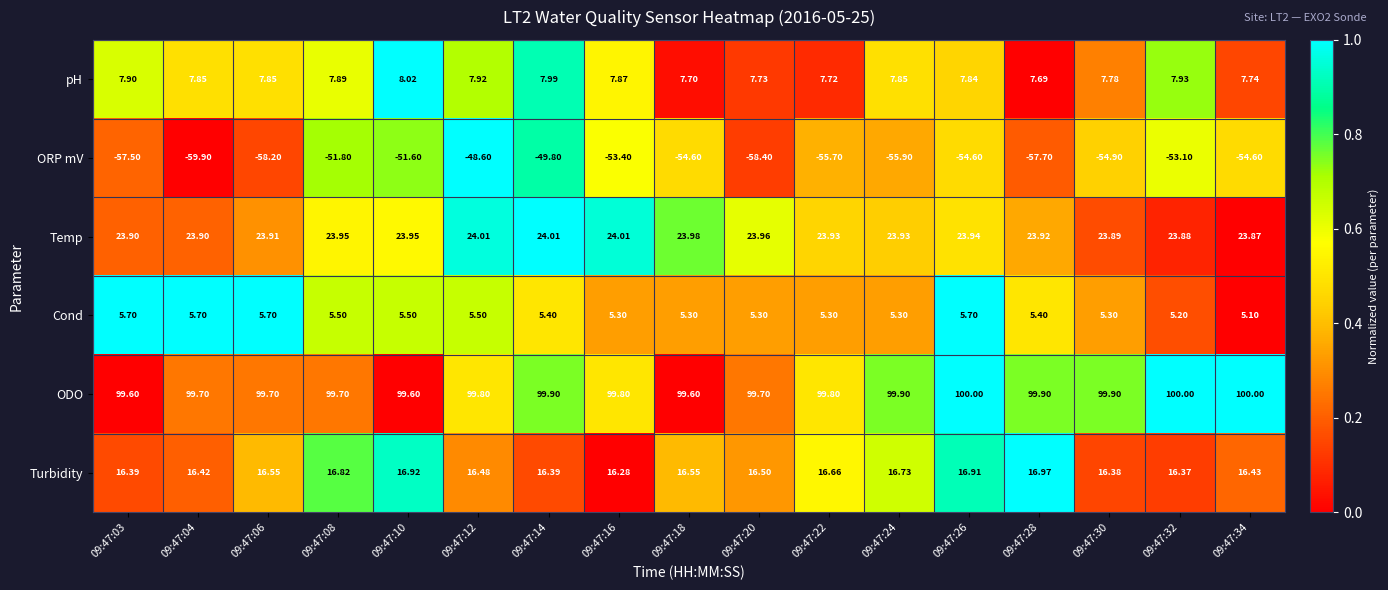

Between 09:47:06 and 09:47:10, which series saw the biggest shift?

ORP mV